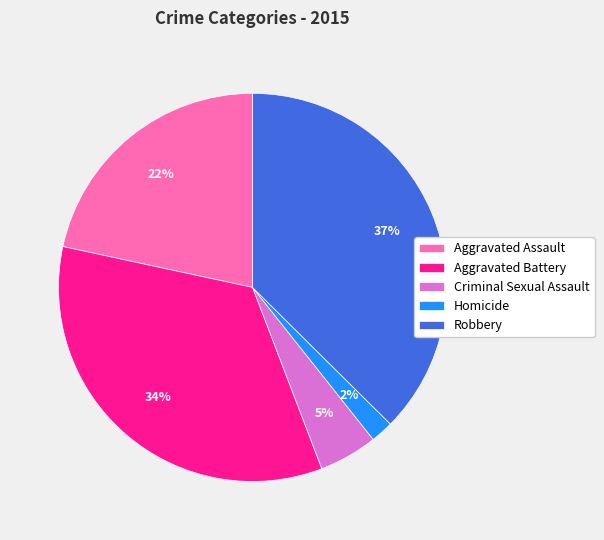

Is it true that Criminal Sexual Assault is 5% of the pie?

True